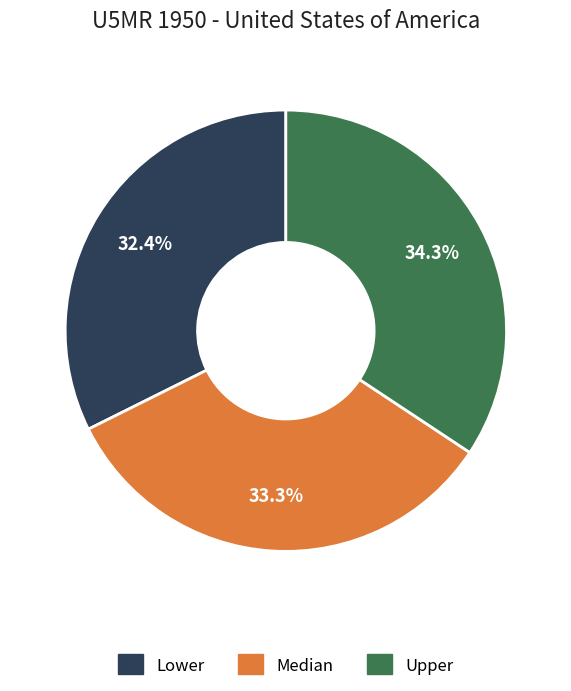

What is the ratio of the value at Upper to the value at Lower?

1.1